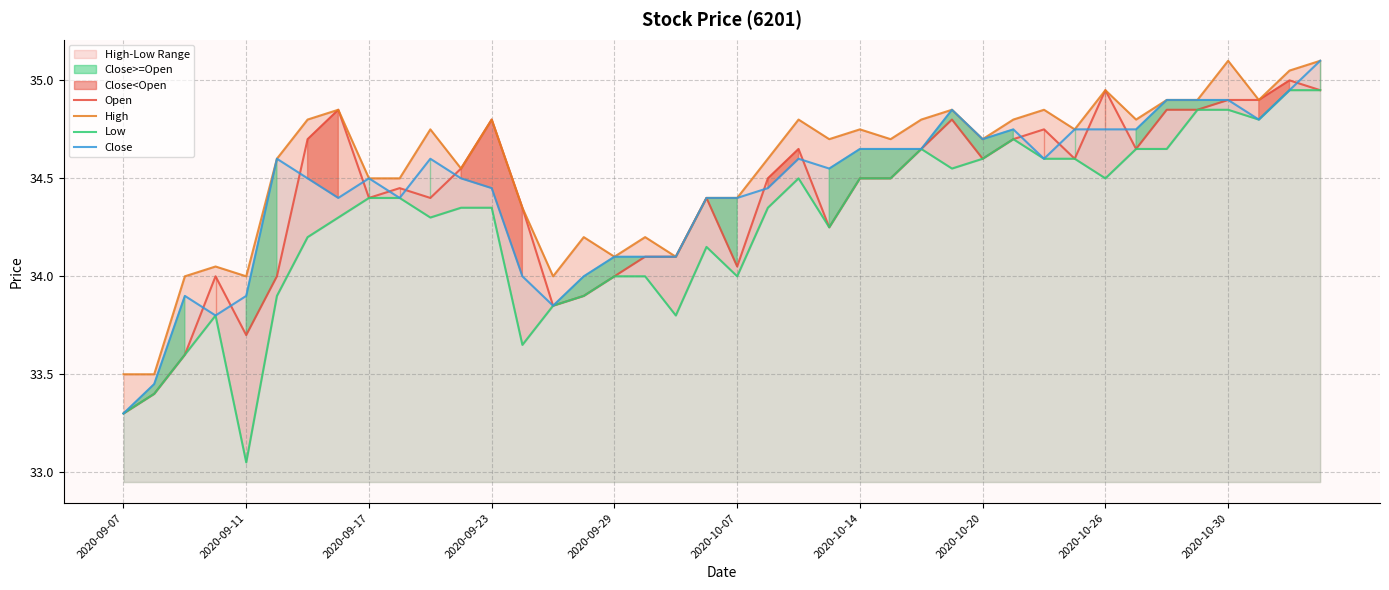

At which label is Close closest to 34?

13